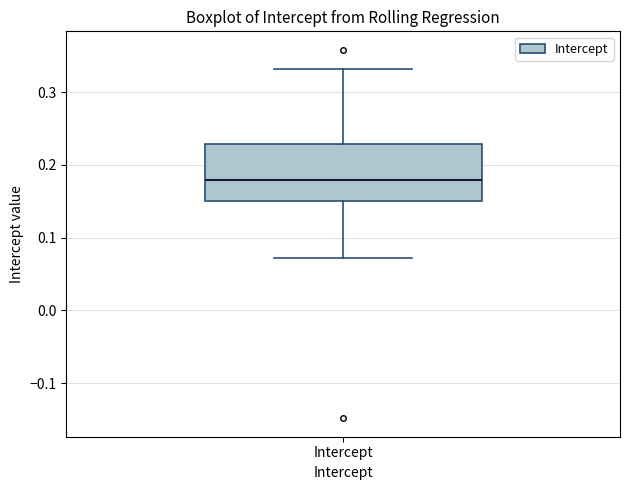

Transcribe this box plot: give where the median line is, the range the box spans, and where the two whiskers end, as read against the y-axis. The values are not printed on the chart, so give them approximately, as read against the axis.

median 0.18, box 0.15 to 0.23, whiskers 0.07 to 0.33